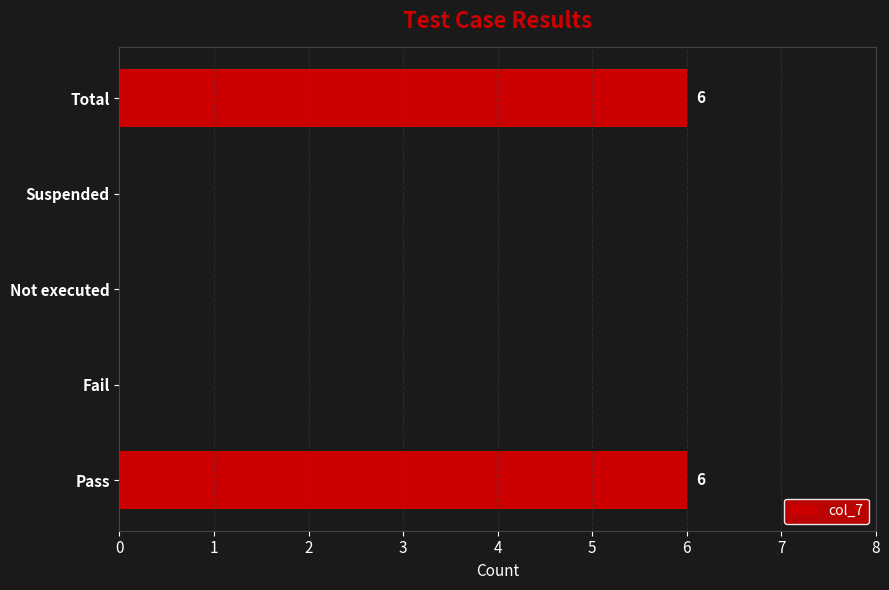

What is the change in value from Suspended to Total?

+6